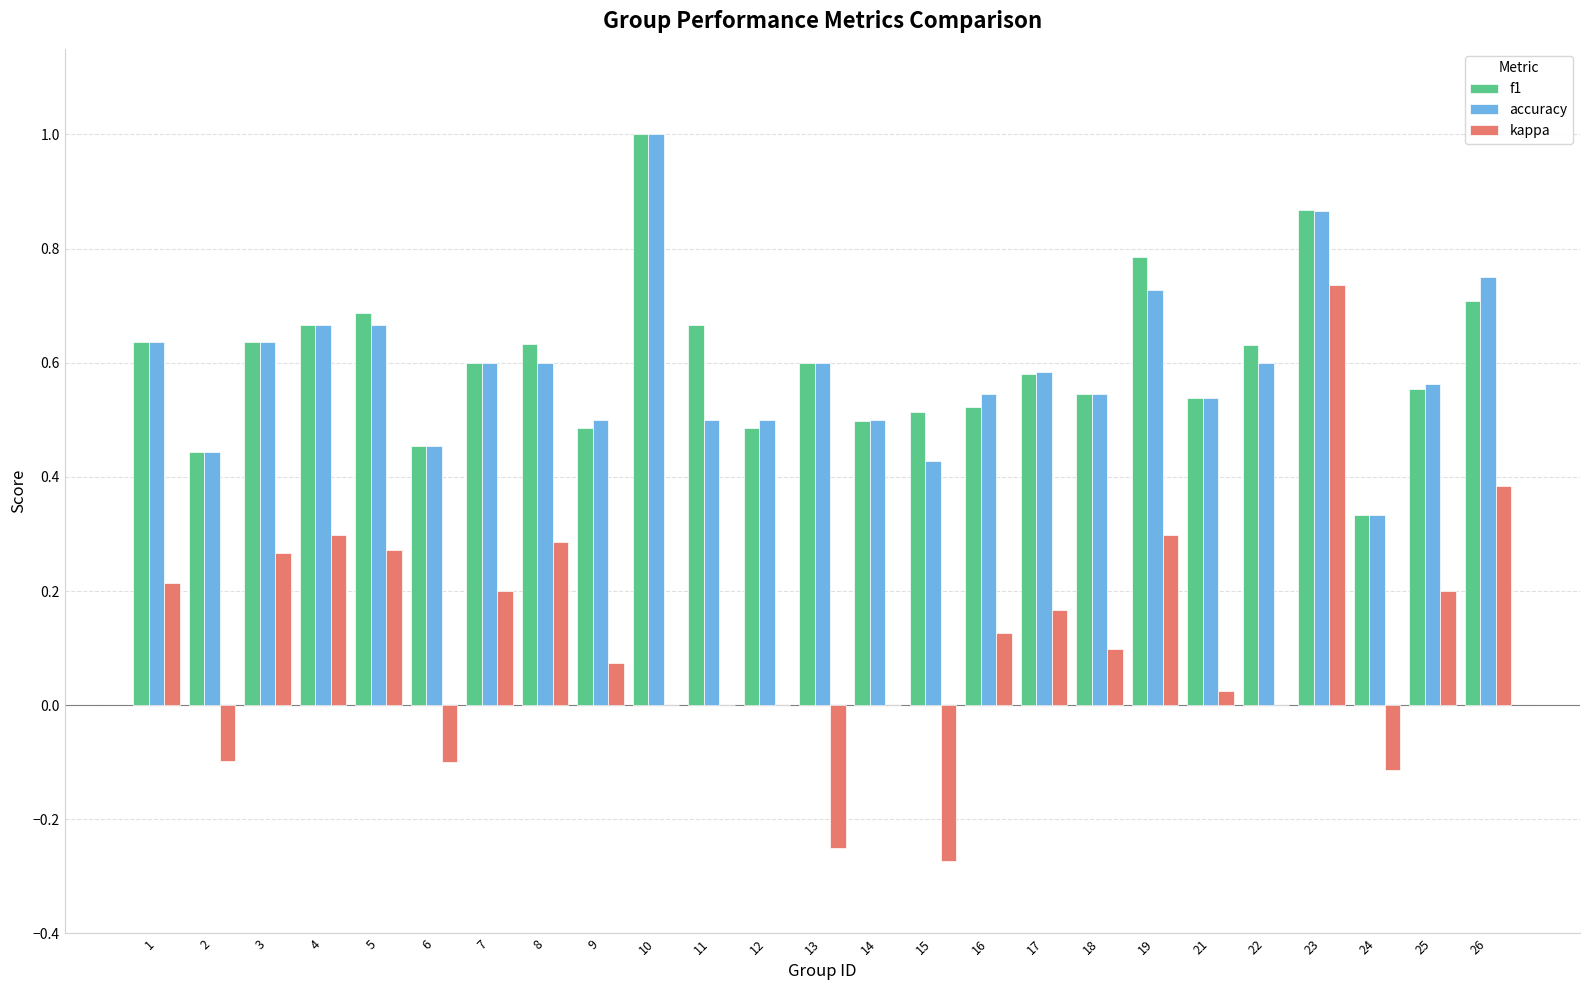

Is the value of accuracy at 9 greater than the value of kappa at 25?

Yes